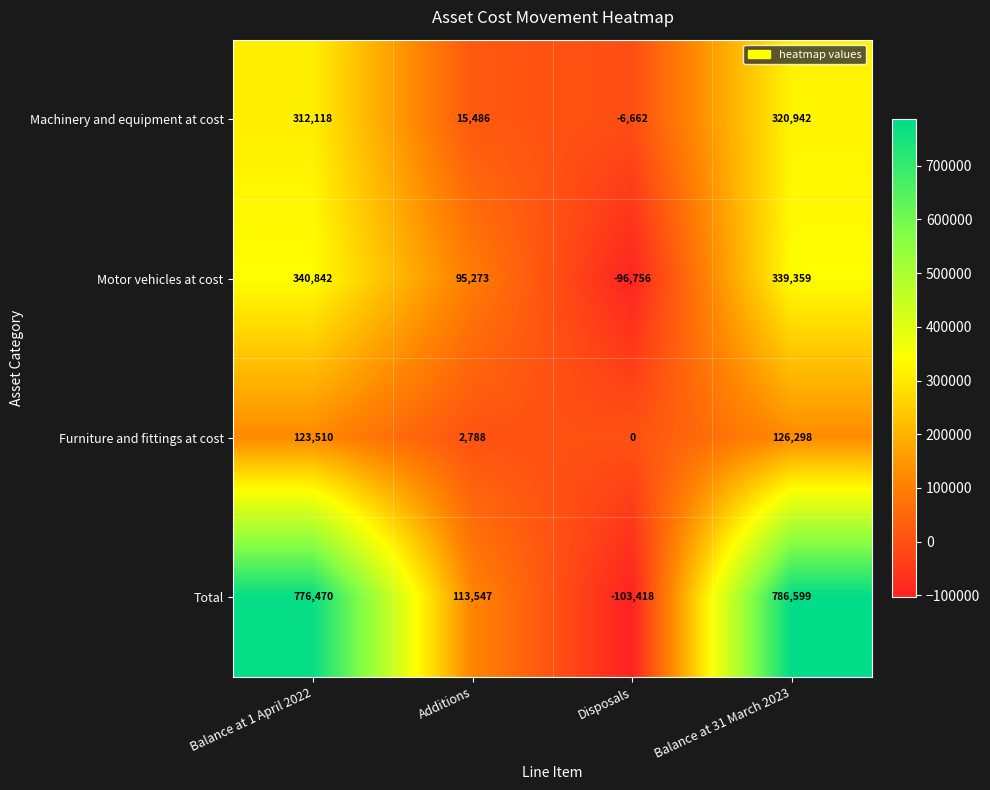

What is the difference between the second highest and second lowest values in the Machinery and equipment at cost series?

296632